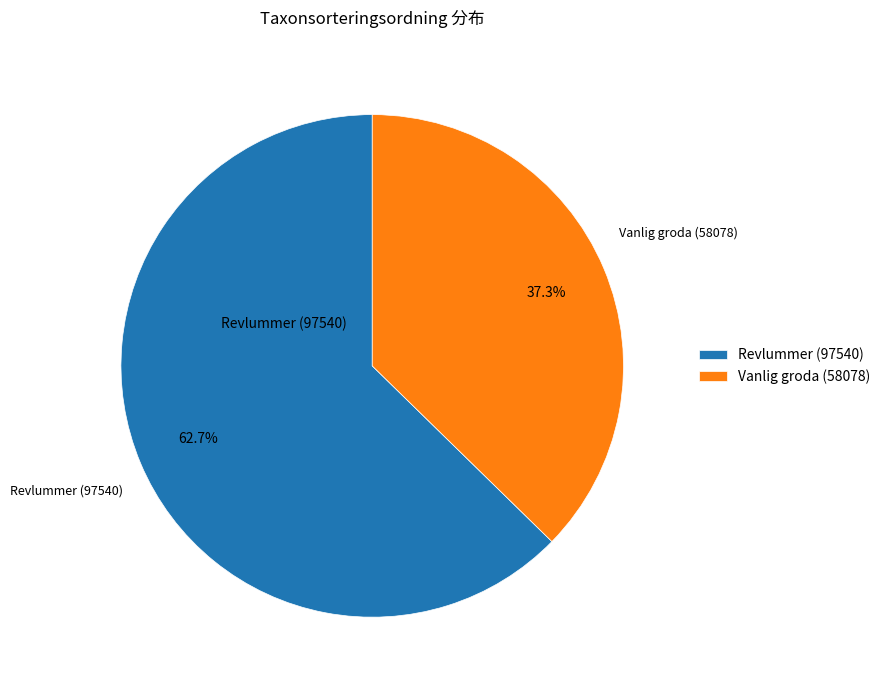

Is it true that Revlummer (97540) is 63% of the pie?

True